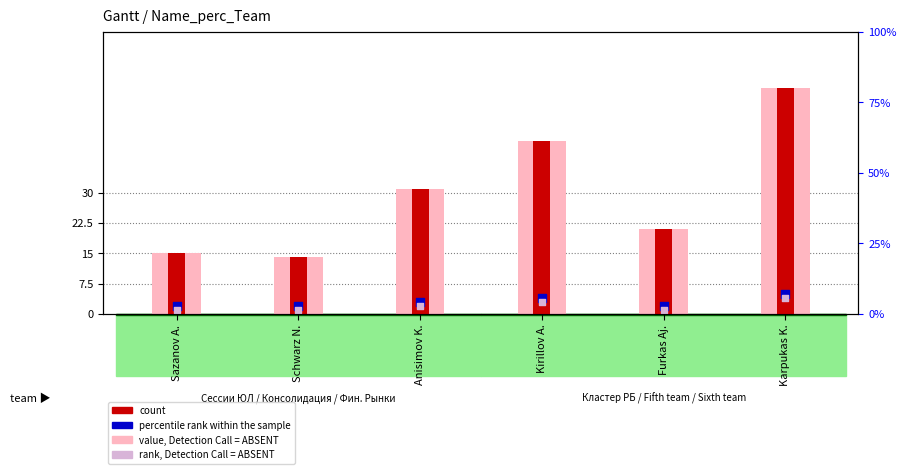

Which series has the largest total across all categories?

value, Detection Call = ABSENT